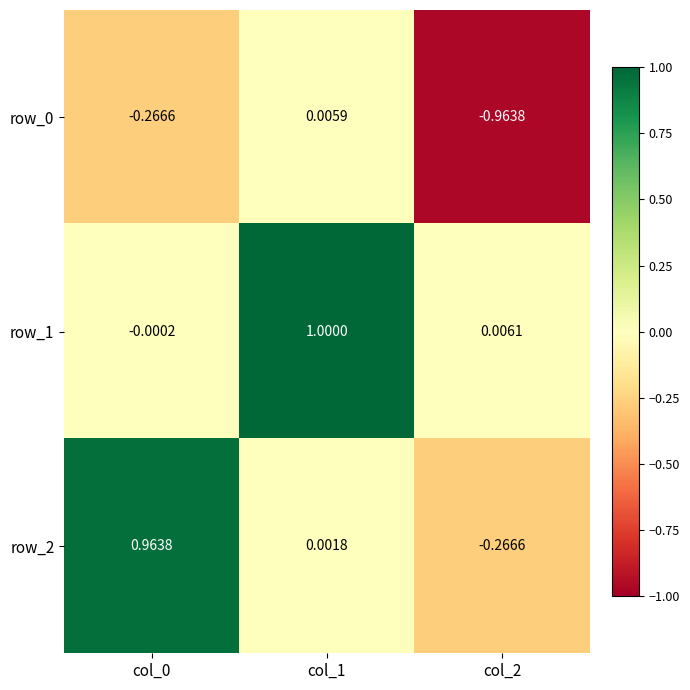

What value does the row_2 series have at col_0?

1.0